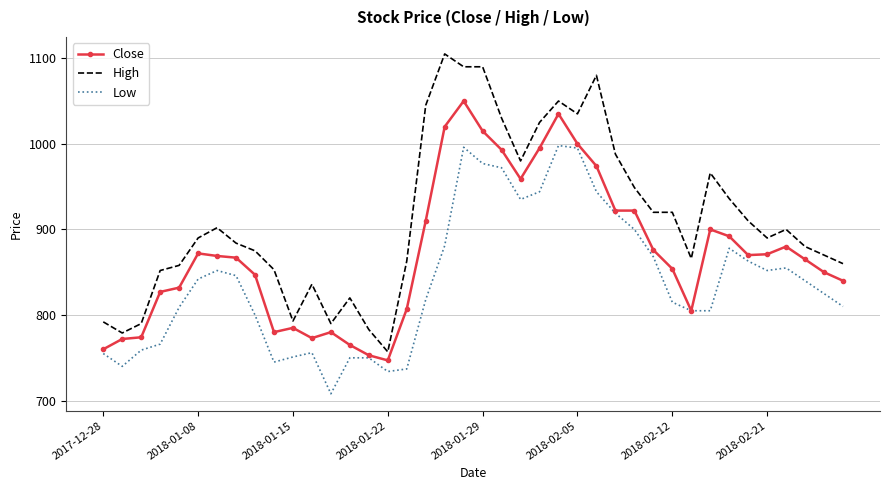

Which series has the largest total across all categories?

High